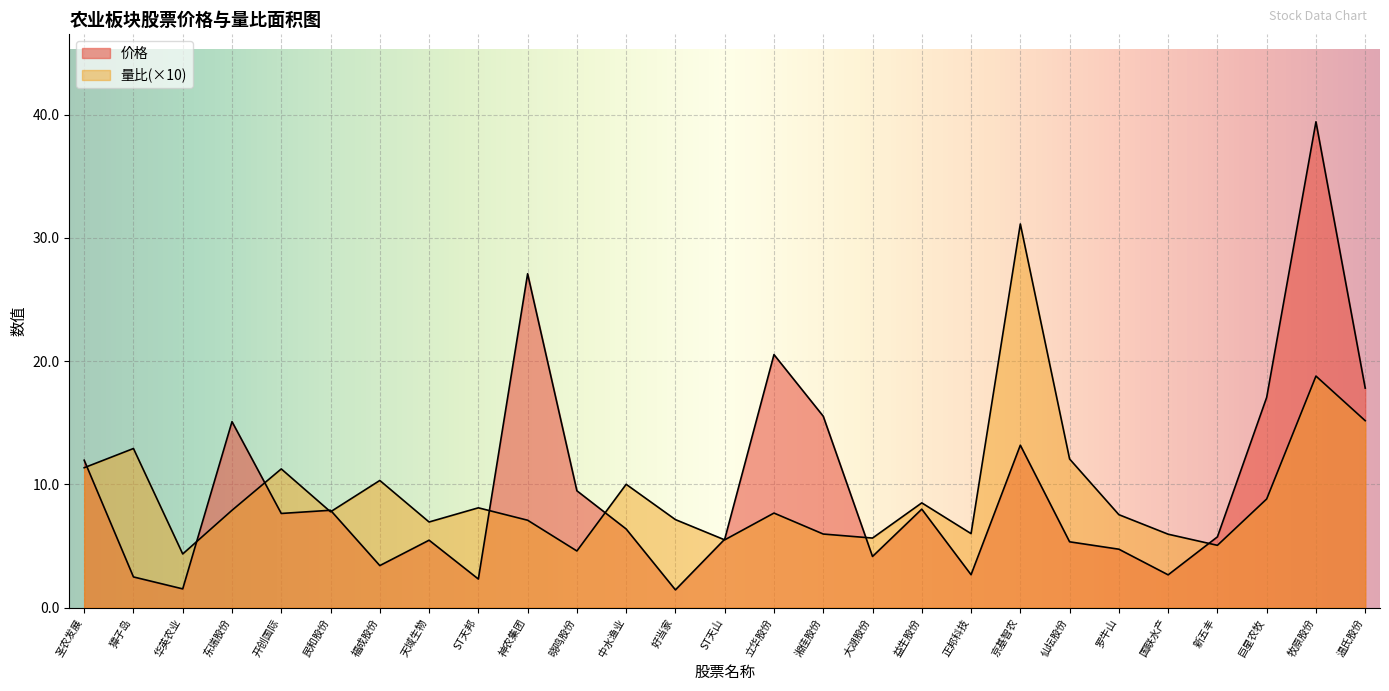

What is the minimum value shown in the chart?

1.4